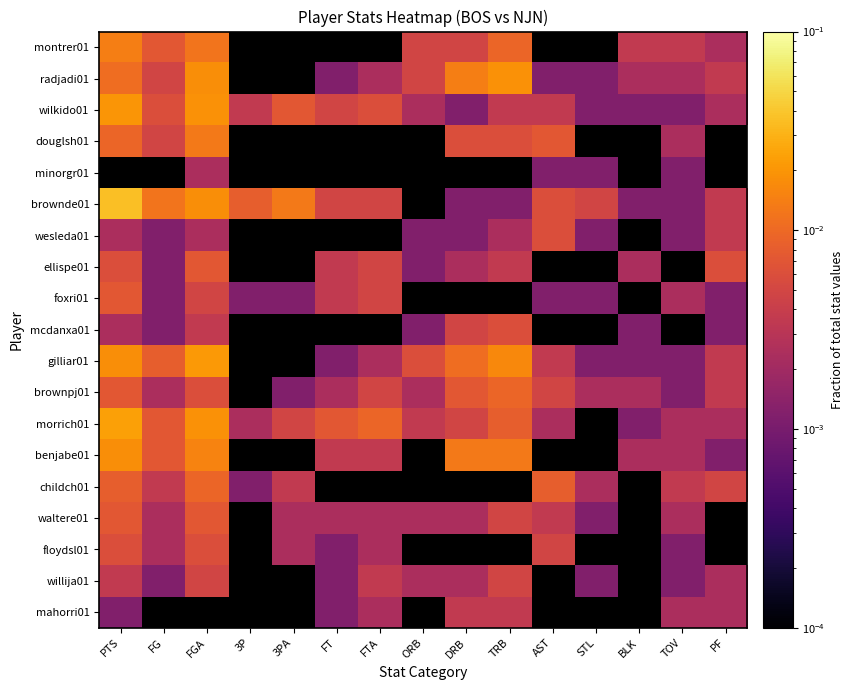

Is the value of douglsh01 at FT greater than the value of brownpj01 at AST?

No